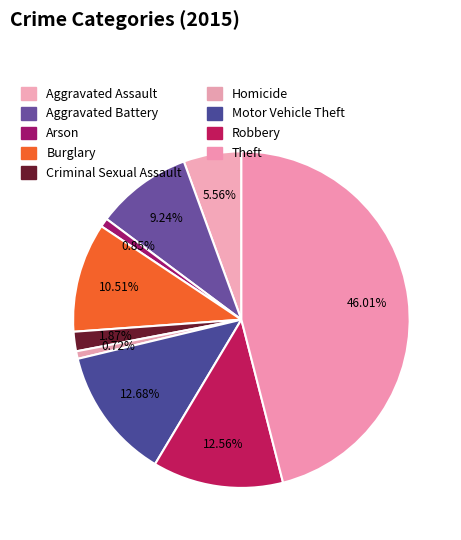

What percentage do Robbery and Homicide together represent?

13.3%